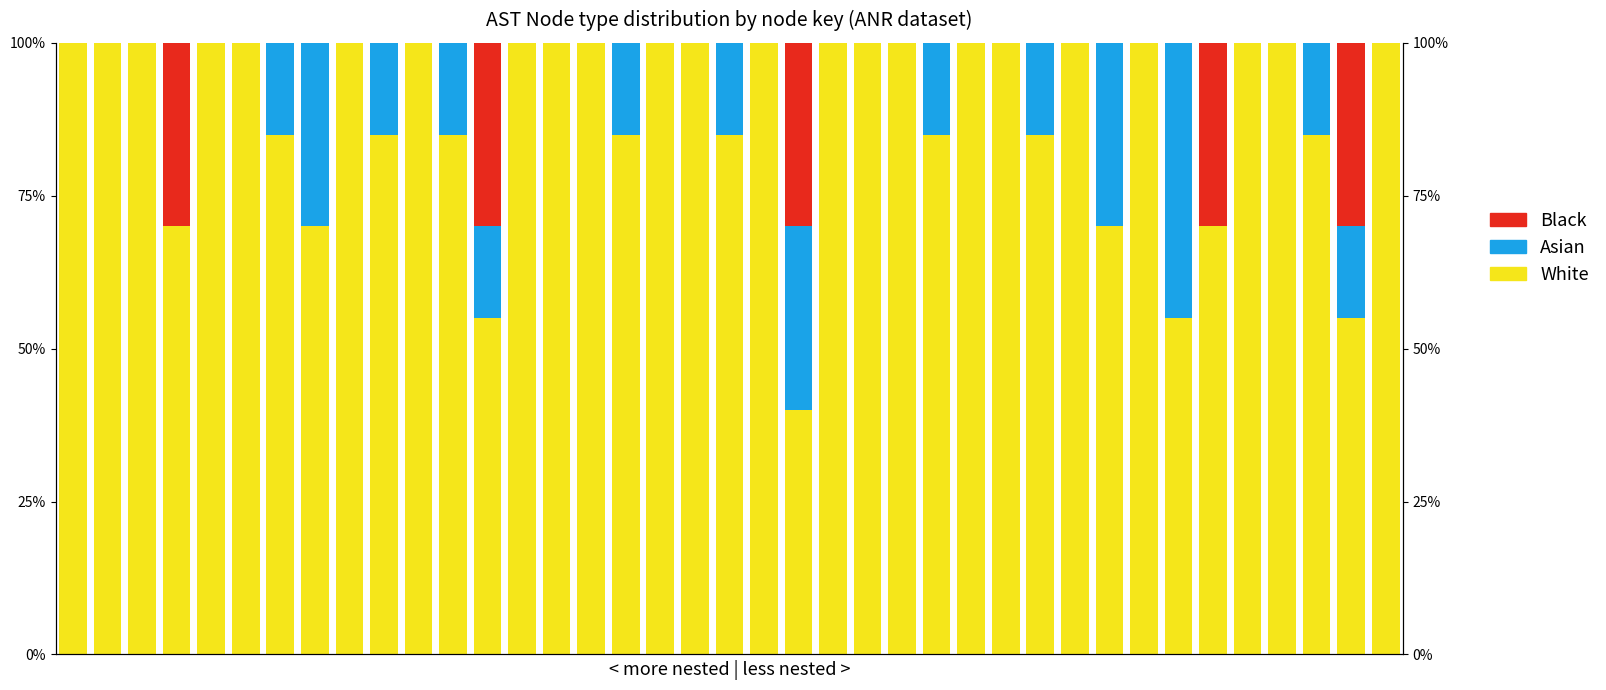

Count the Asian values in the range 0 to 15.

35